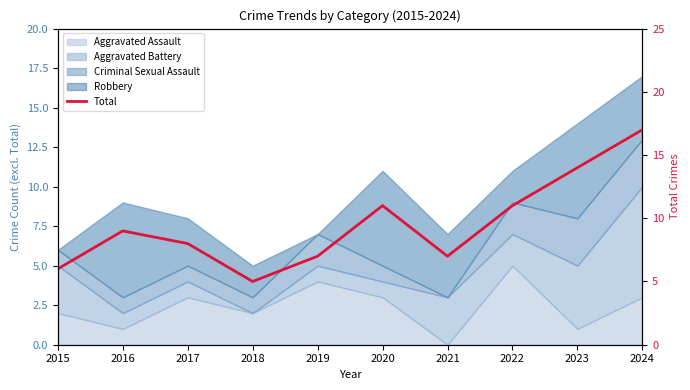

How many points are higher than both their immediate neighbors (excluding endpoints)?

2